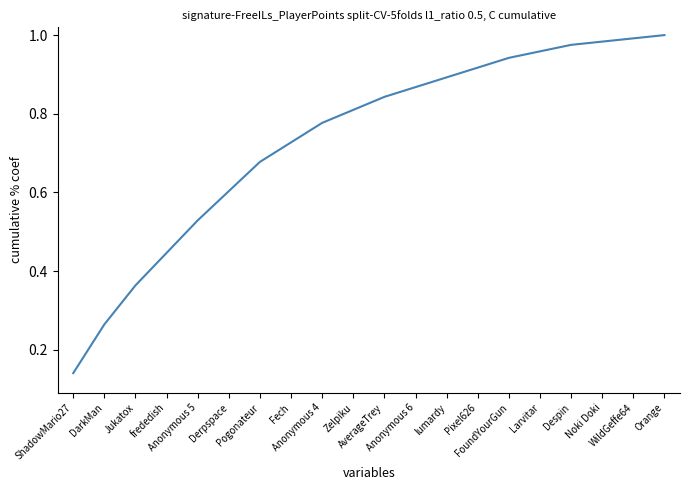

Does the chart display data point markers on the line(s)?

No